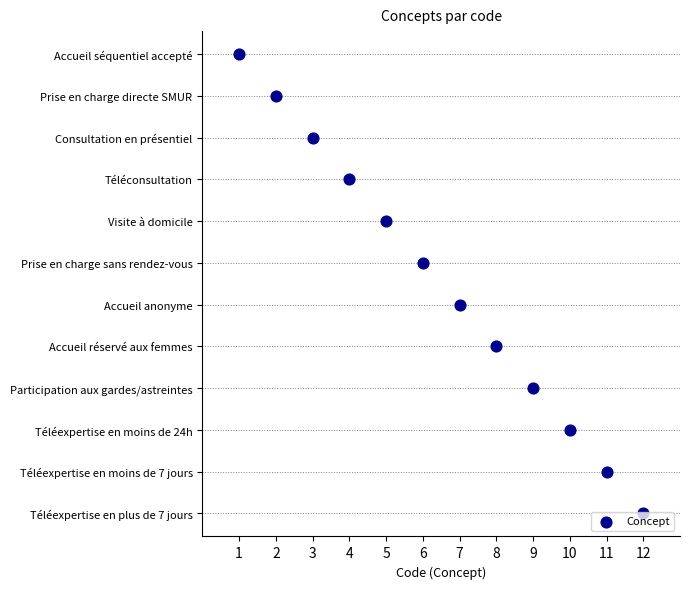

Approximately how many times larger is the value at 2 compared to 7?

2.0